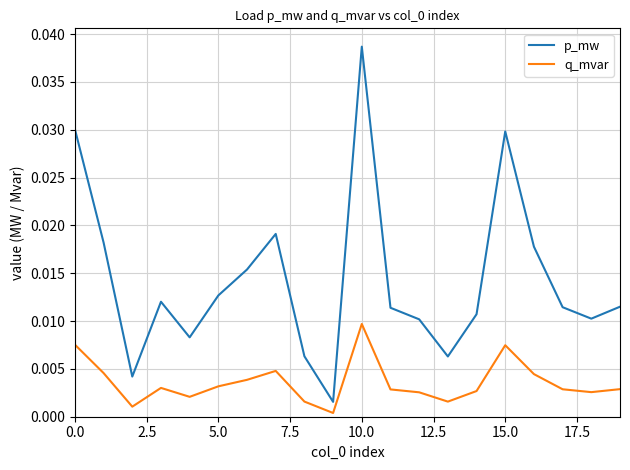

How many categories are shown in the chart?

20